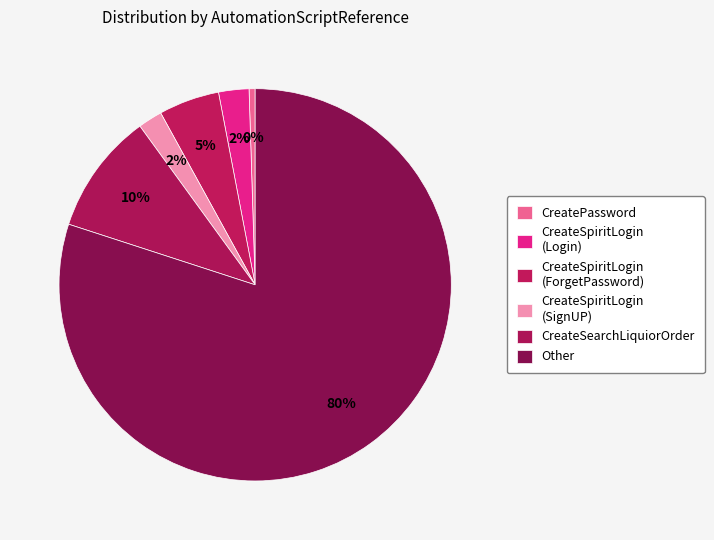

What is the change in value from CreateSpiritLogin (SignUP) to Other?

+139